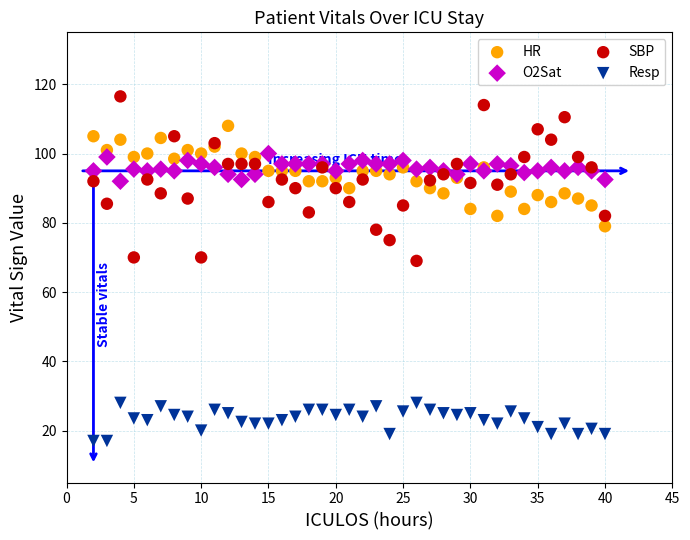

What are all the series names shown in the legend?

HR, O2Sat, SBP, Resp